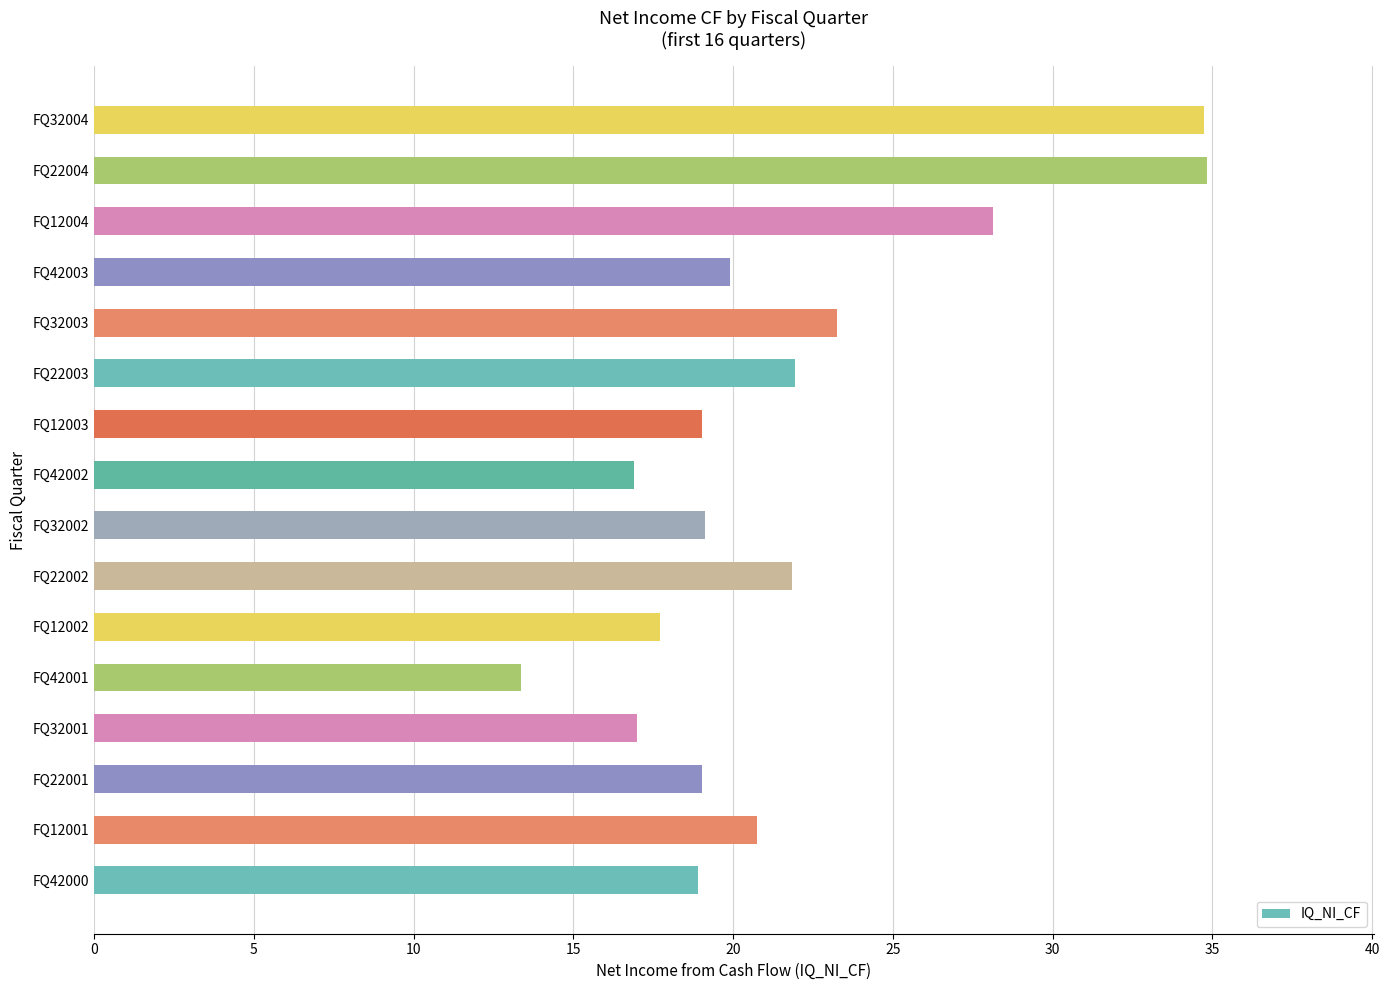

What is the difference between the maximum and minimum values?

21.5